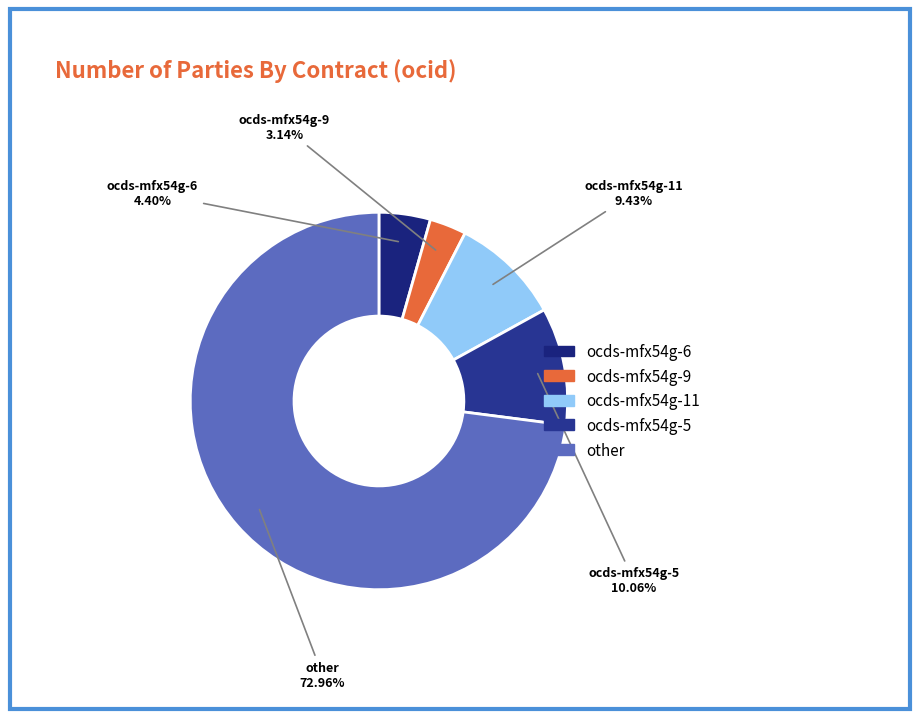

Between ocds-mfx54g-9 and ocds-mfx54g-11, which is larger?

ocds-mfx54g-11